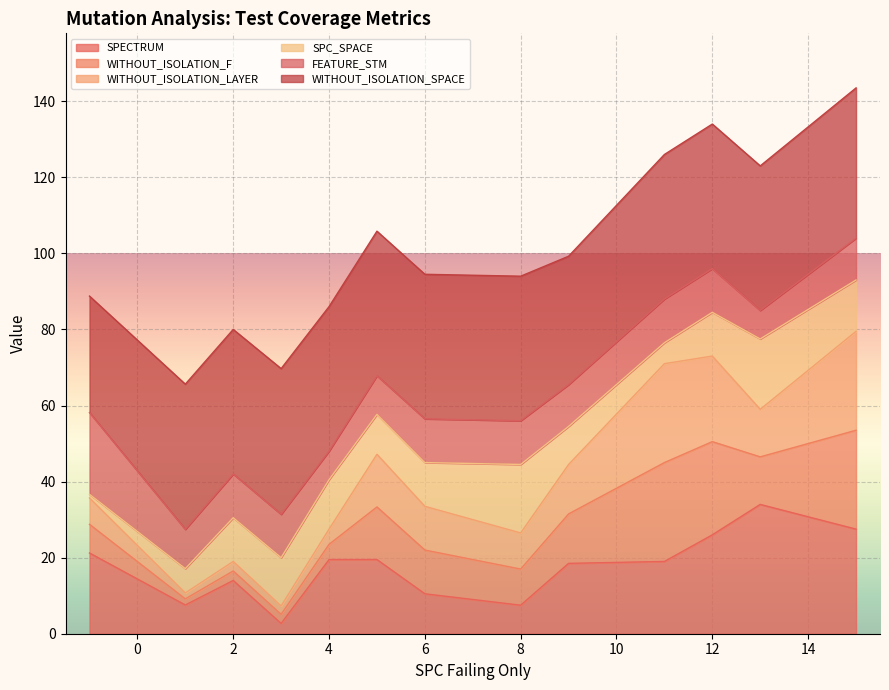

Is it true that SPECTRUM equals 2.4 at 8?

False